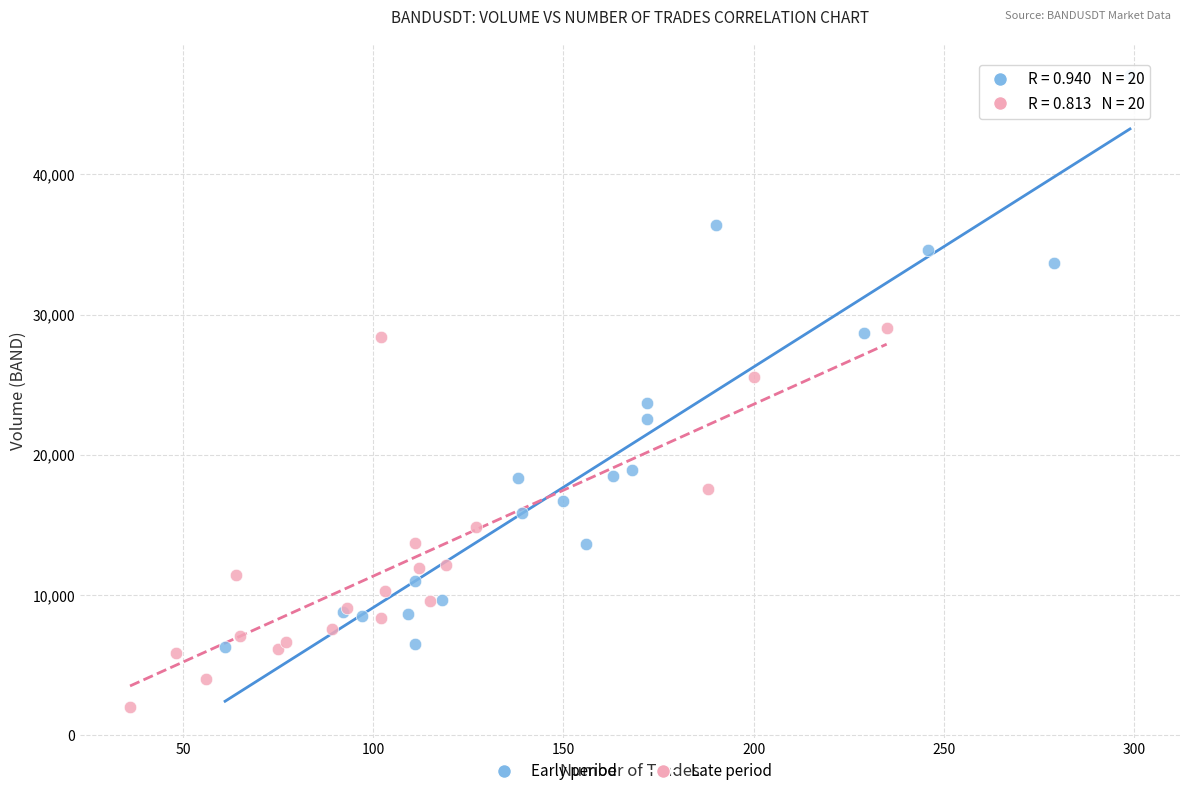

Which series contains the highest Y value?

Early period